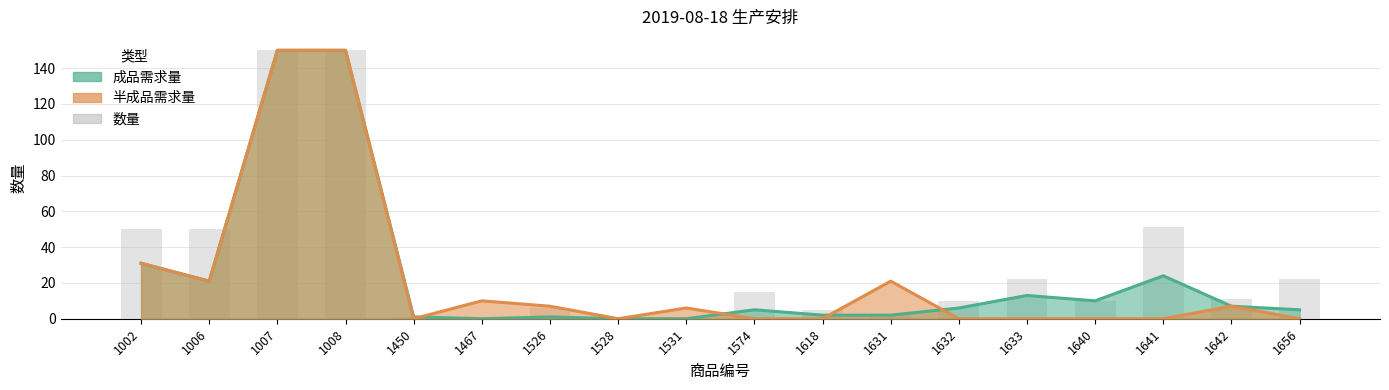

At which category does the chart reach its peak across all series?

1007